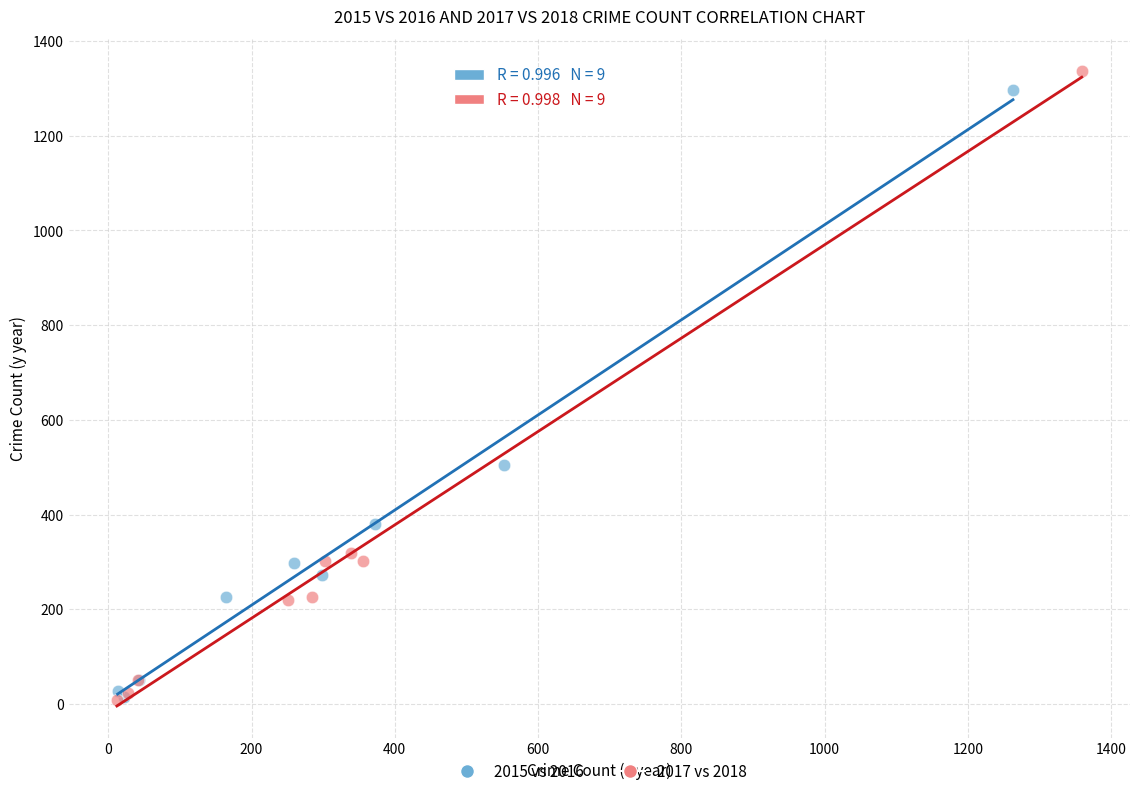

Which series has the widest spread of Y values?

2017 vs 2018